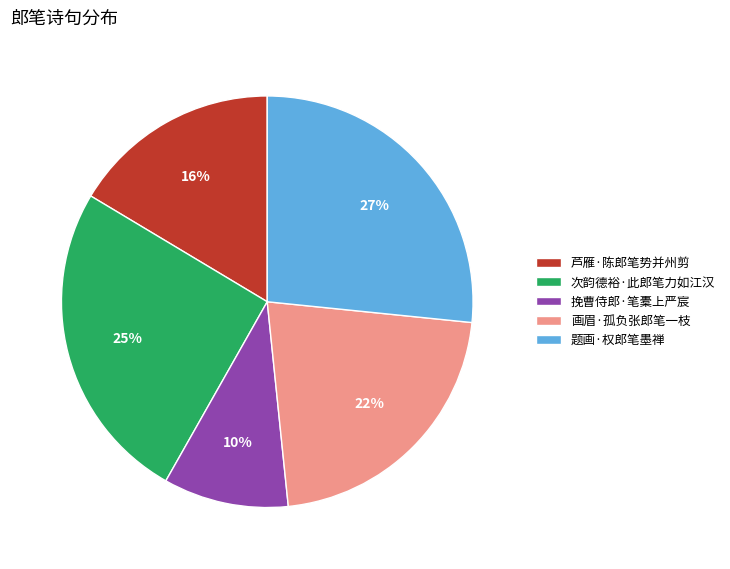

Between 挽曹侍郎·笔橐上严宸 and 次韵德裕·此郎笔力如江汉, which is larger?

次韵德裕·此郎笔力如江汉